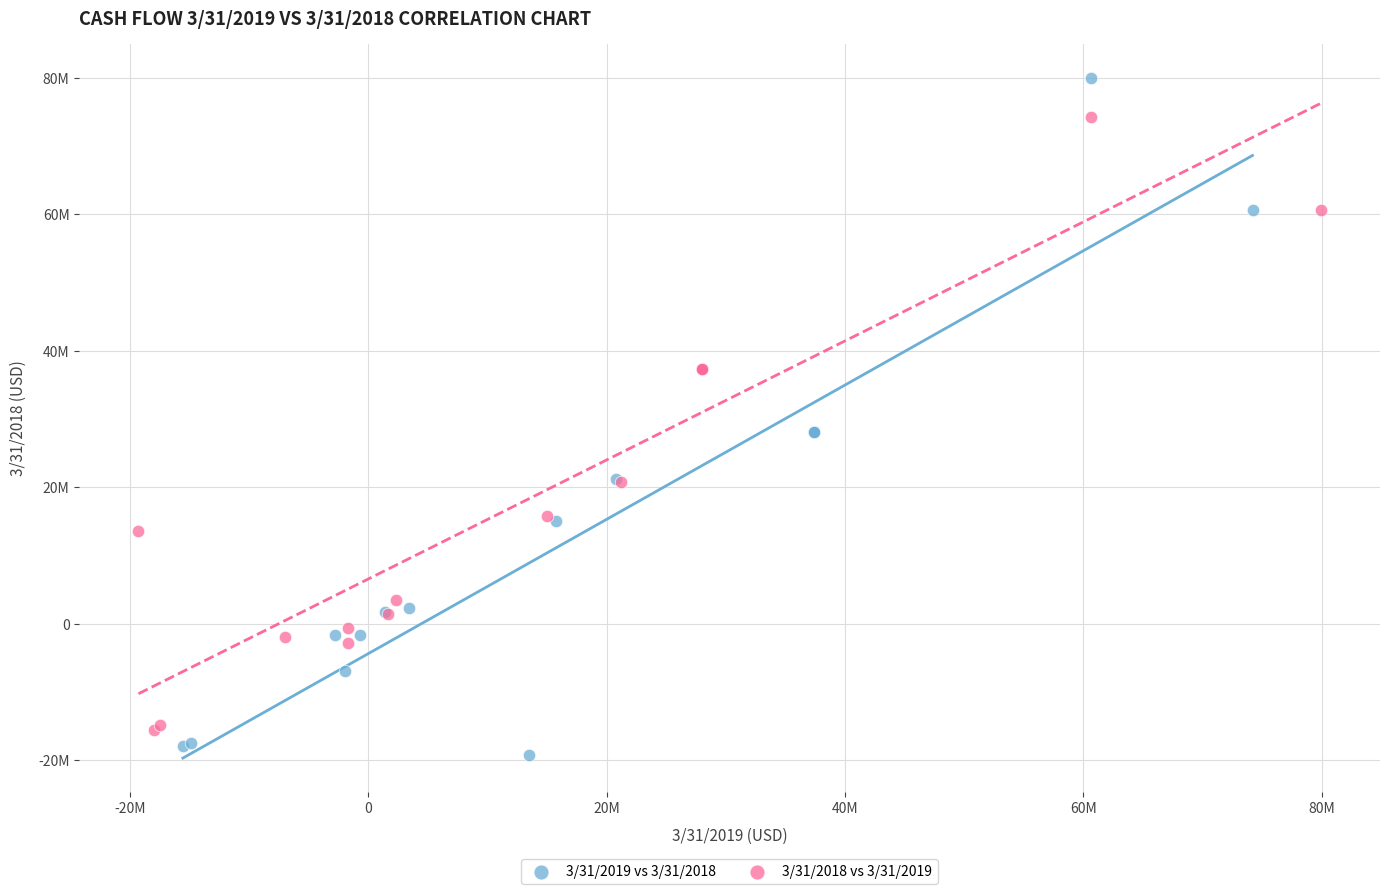

What are all the series names shown in the legend?

3/31/2019 vs 3/31/2018, 3/31/2018 vs 3/31/2019